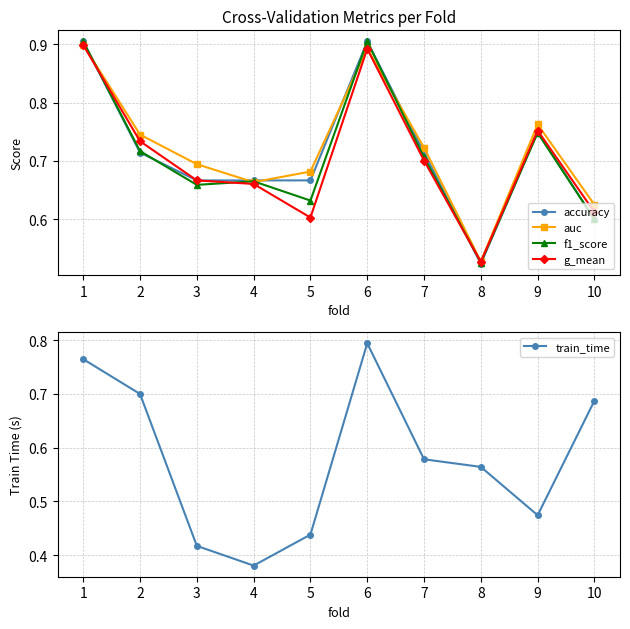

What is the value of the auc point at the 5th from the left?

0.7